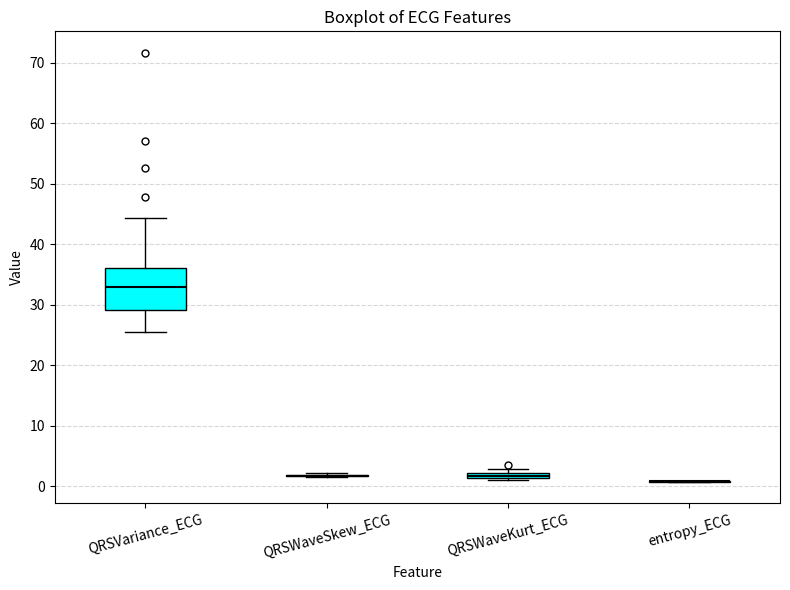

Which box is the tallest, from its lower edge to its upper edge?

QRSVariance_ECG